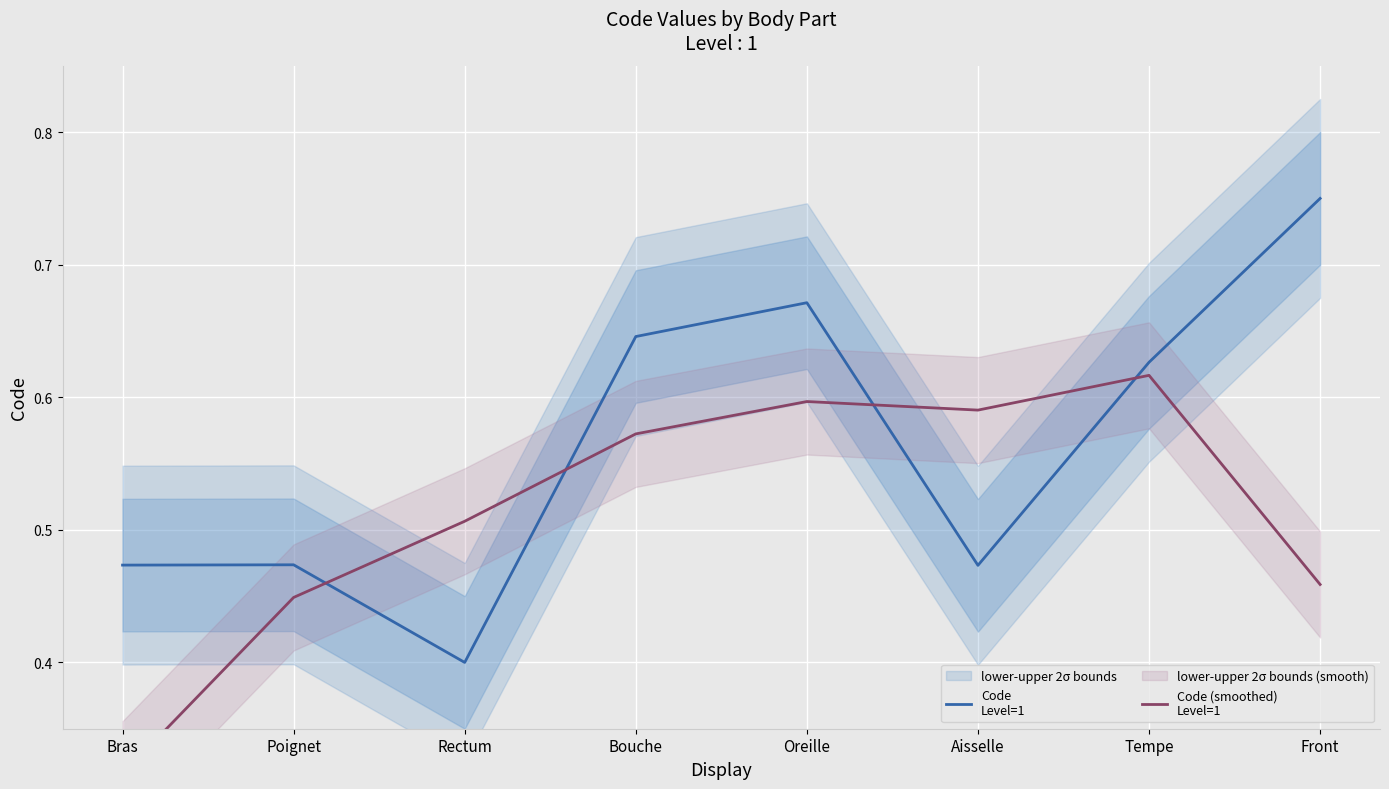

What is the sum of the Code (smoothed)
Level=1 values at Oreille and Bras?

0.9